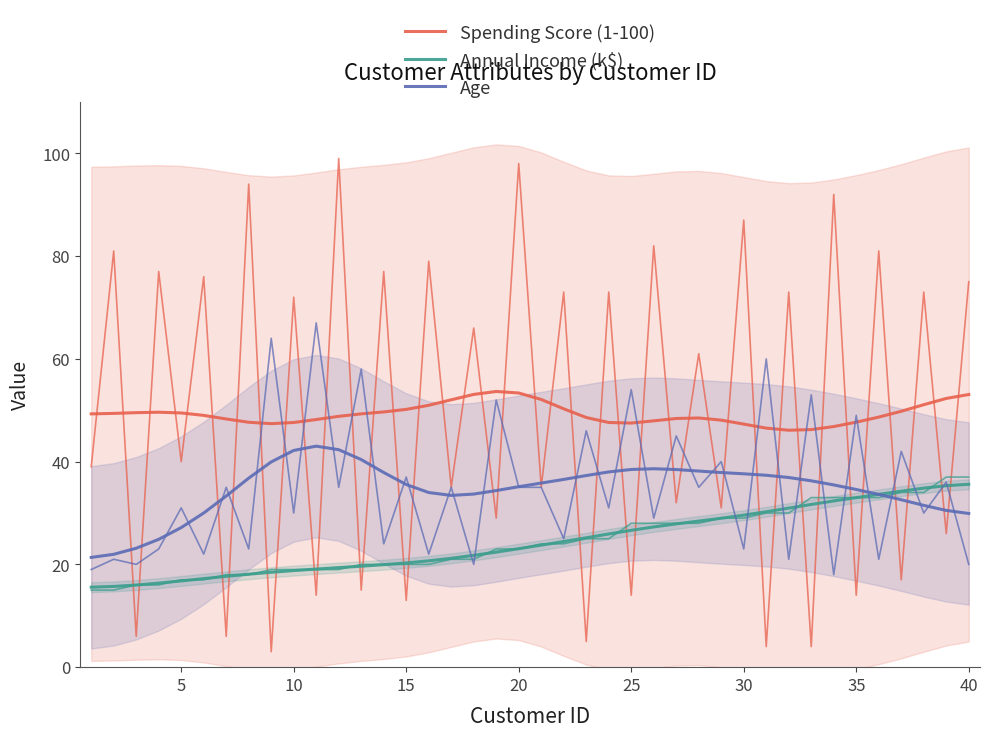

What is the spread (max minus min) of values at 30?

30.6